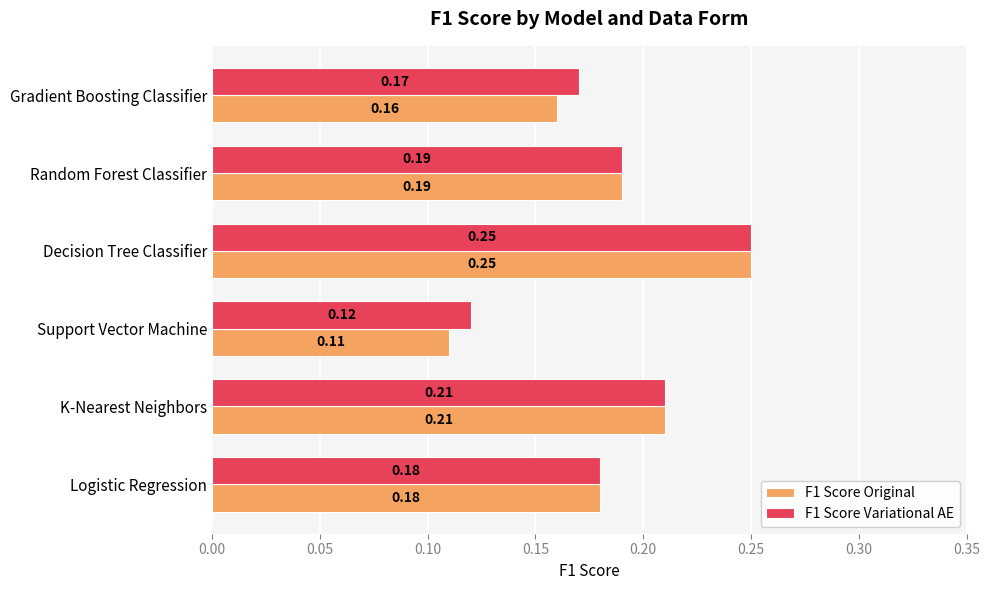

At which category is the sum across all series the highest?

Decision Tree Classifier